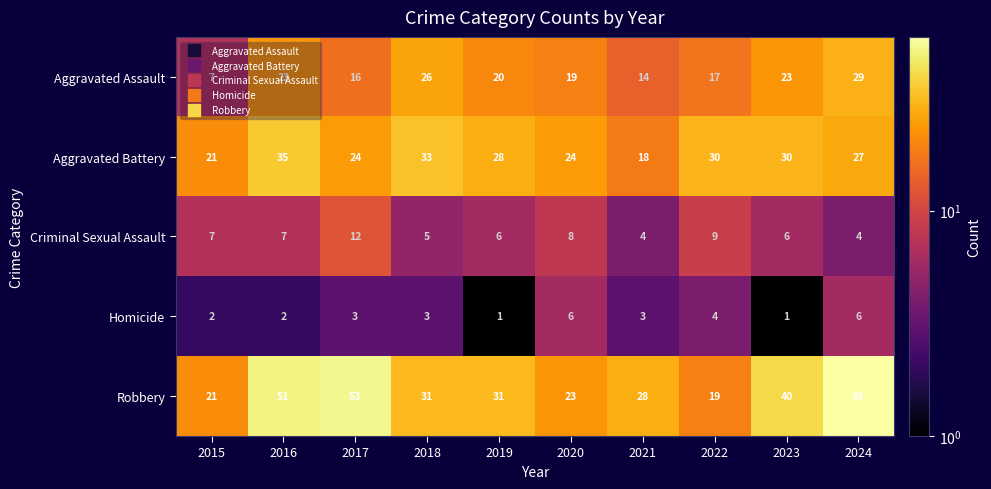

Is the value of Aggravated Battery at 2023 greater than the value of Homicide at 2017?

Yes